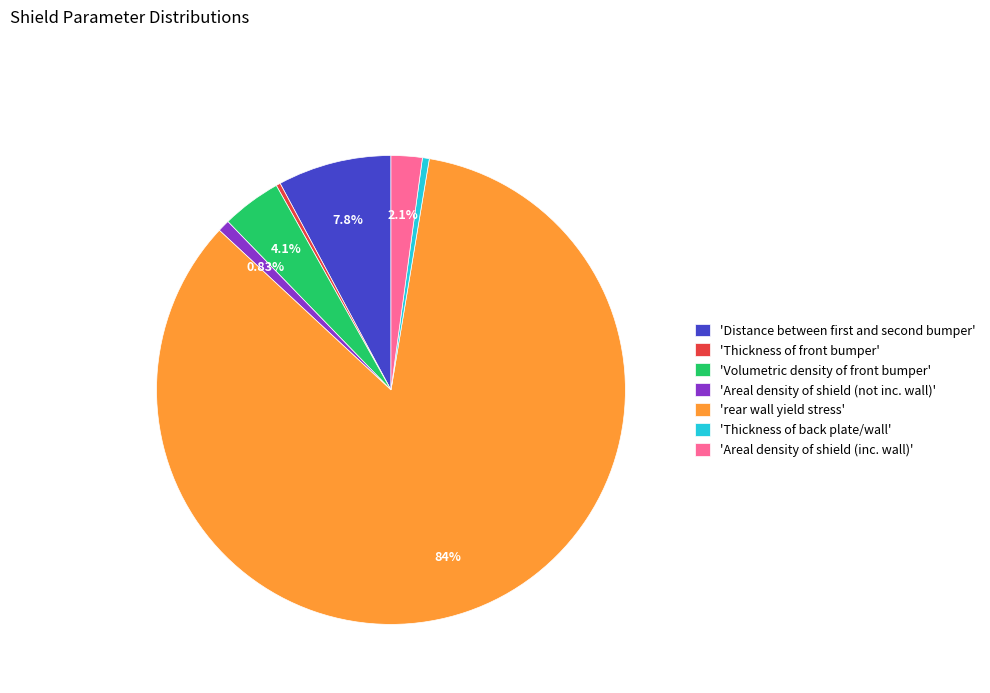

Which category has the biggest portion of the pie?

'rear wall yield stress'